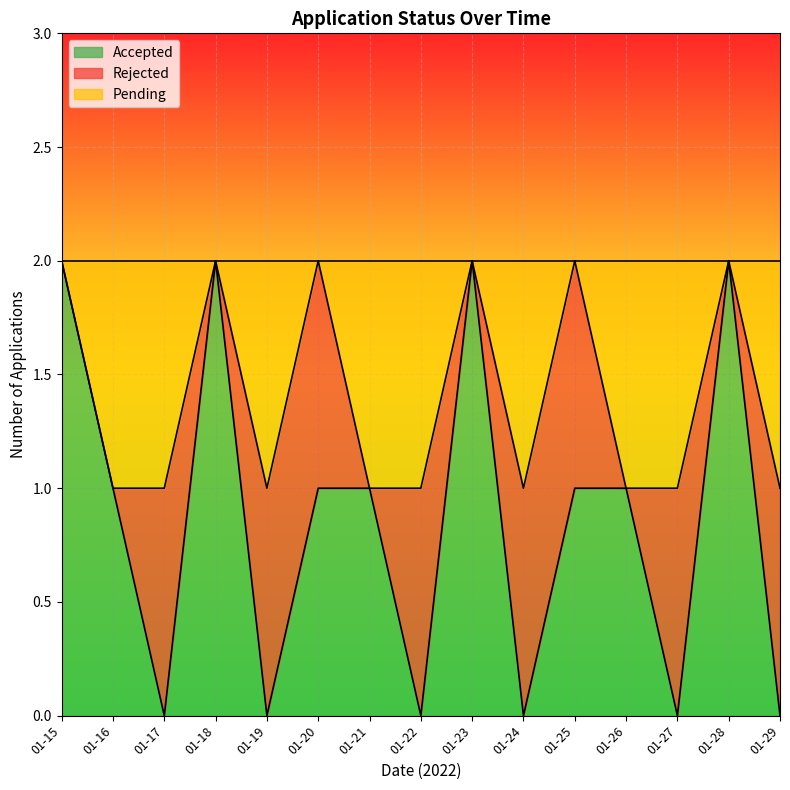

Is the value of Rejected at 2022-01-23 greater than the value of Pending at 2022-01-20?

No